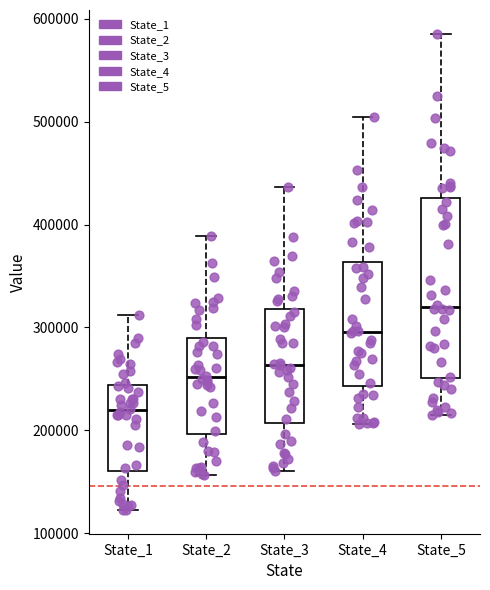

Reading left to right, transcribe this box plot: for each box, give where its median line is, the range the box spans, and where its two whiskers end, as read against the y-axis. The values are not printed on the chart, so give them approximately, as read against the axis.

State_1: median 220000, box 160000 to 240000, whiskers 120000 to 310000
State_2: median 250000, box 200000 to 290000, whiskers 160000 to 390000
State_3: median 260000, box 210000 to 320000, whiskers 160000 to 440000
State_4: median 300000, box 240000 to 360000, whiskers 210000 to 500000
State_5: median 320000, box 250000 to 430000, whiskers 220000 to 590000